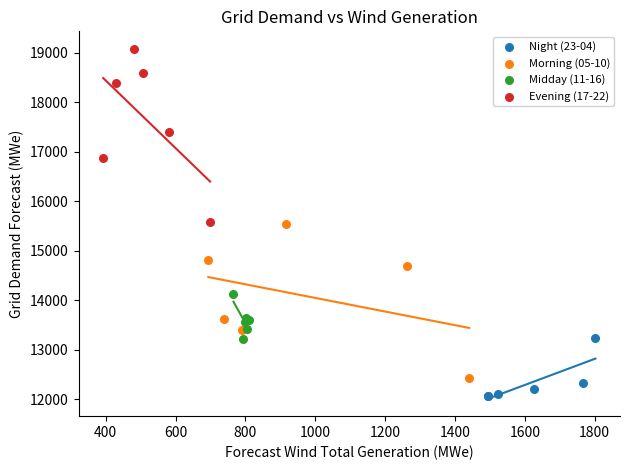

What are all the series names shown in the legend?

Night (23-04), Morning (05-10), Midday (11-16), Evening (17-22)